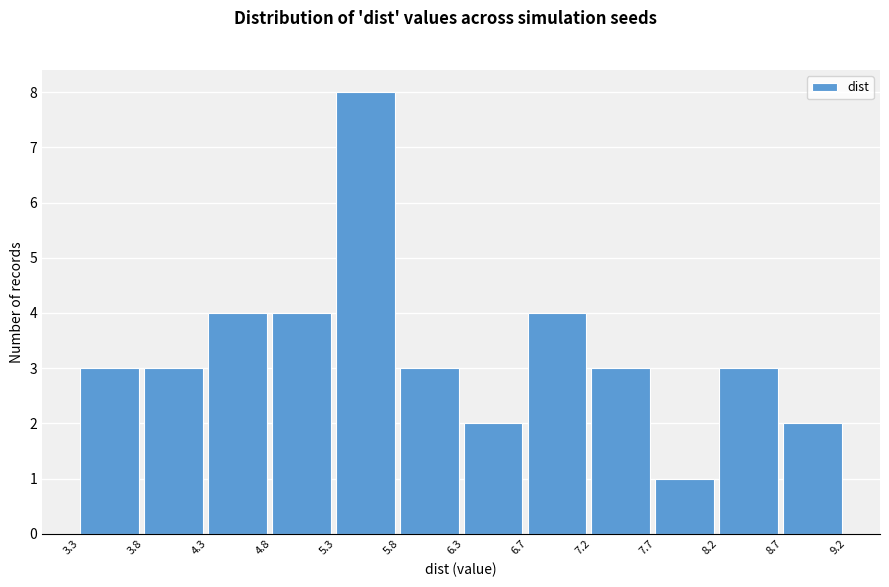

Which range on the x-axis has the tallest bar?

5.3 to 5.8